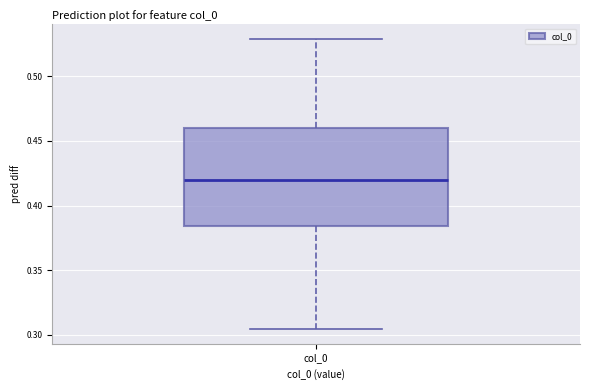

Where is the upper edge of the box for col_0 on the y-axis? The values are not printed on the chart, so give them approximately, as read against the axis.

0.460